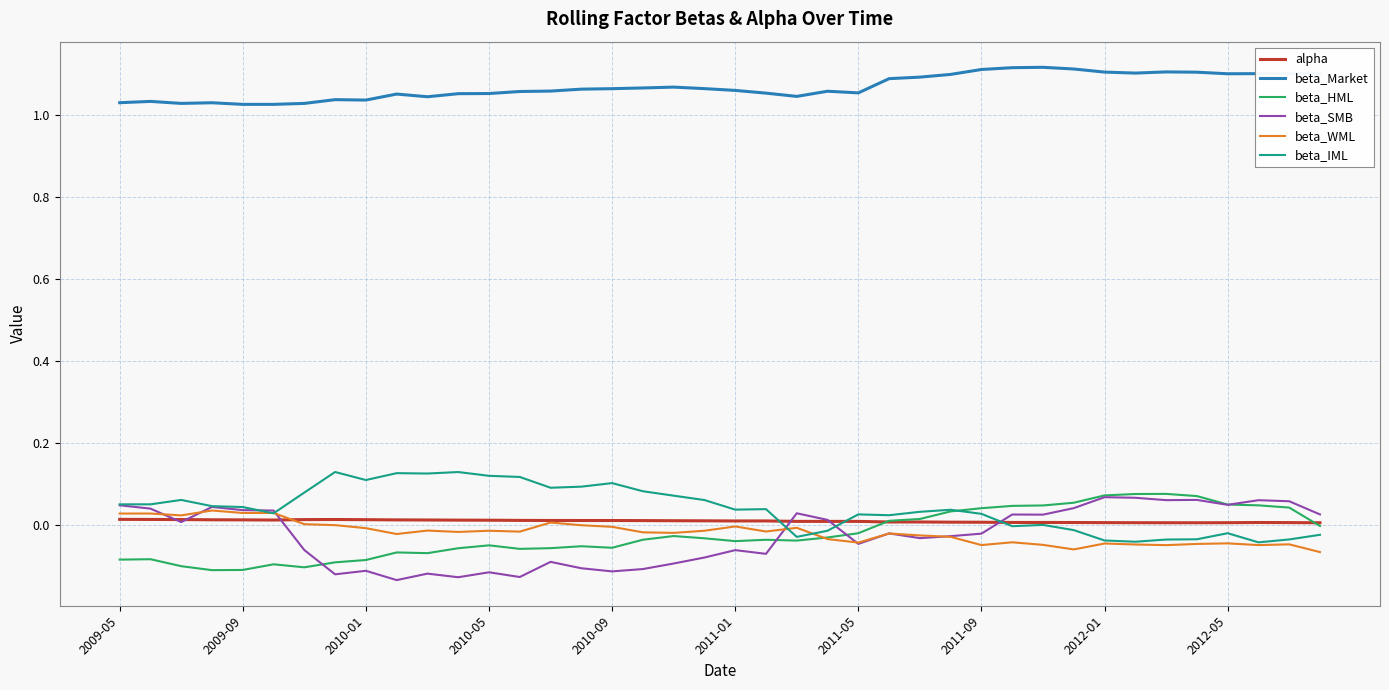

True or false: beta_Market and beta_WML cross at least once.

False